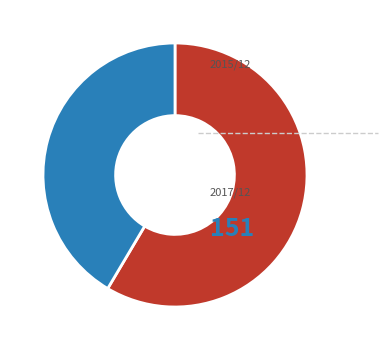

Is there any slice that represents more than half of the pie?

Yes